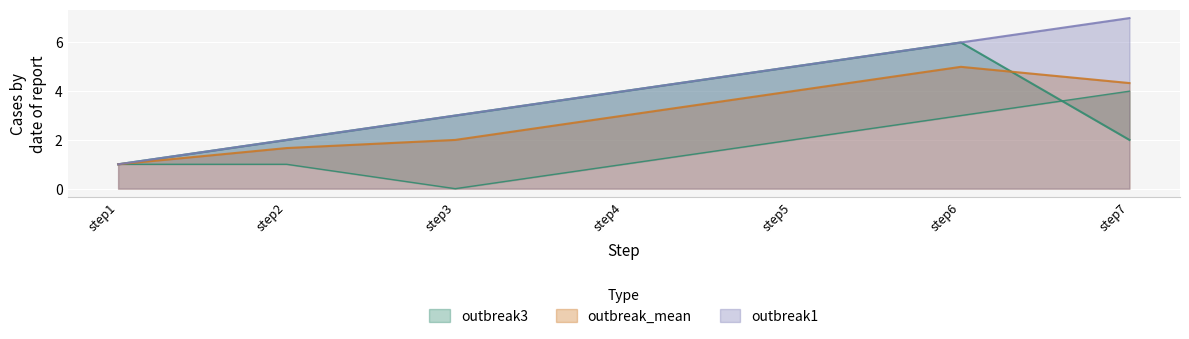

Is it true that outbreak_mean equals 3.0 at step4?

True